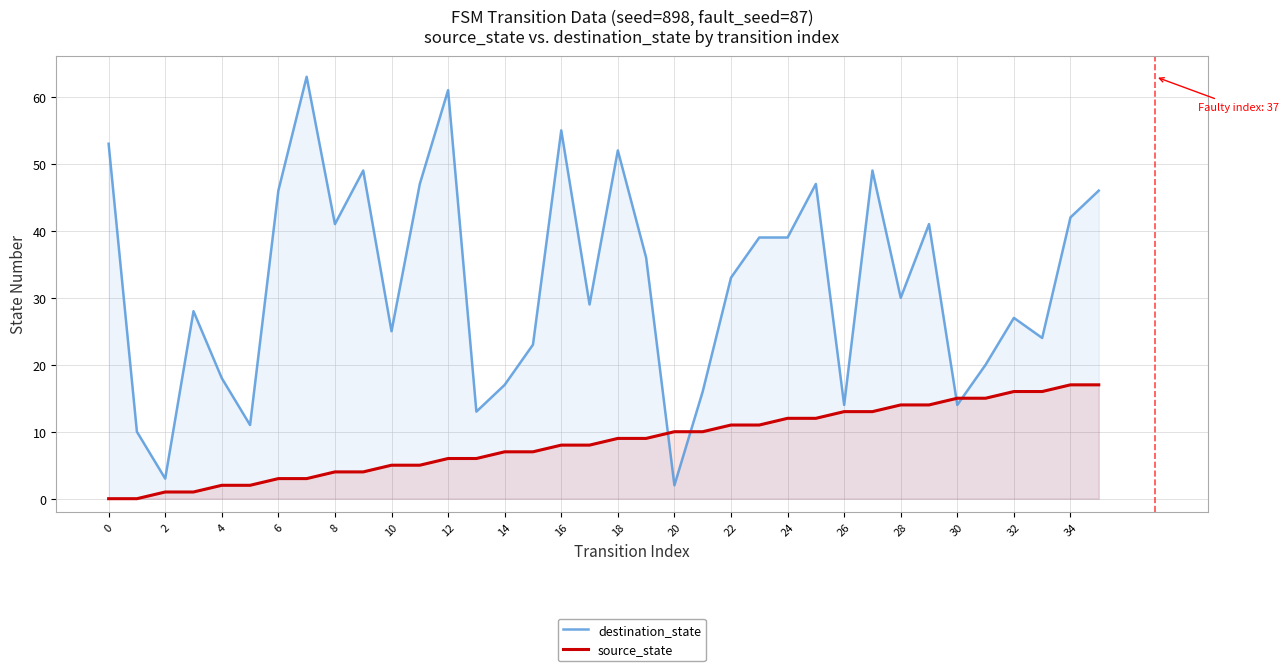

What is the value of the source_state point at the 13th from the left?

6